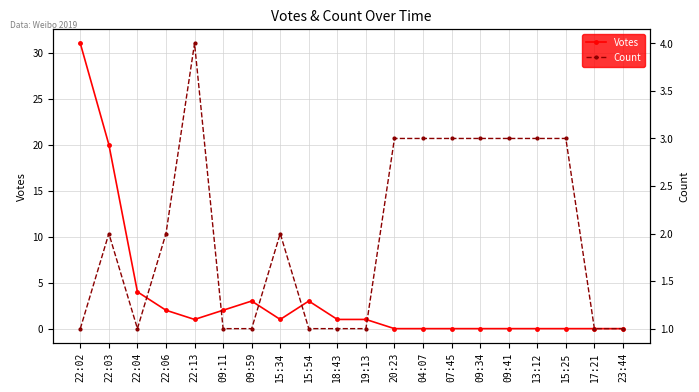

How many series are shown in this chart?

2